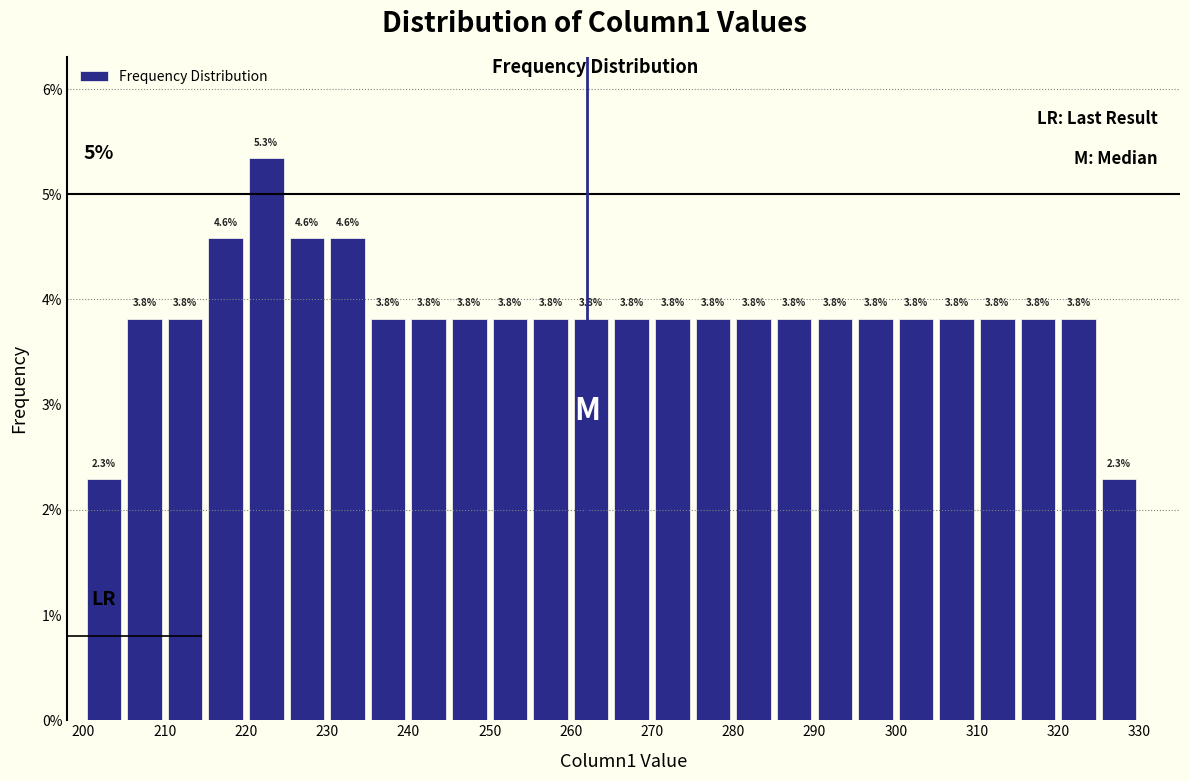

Over which range of the x-axis is the bar tallest?

220 to 225